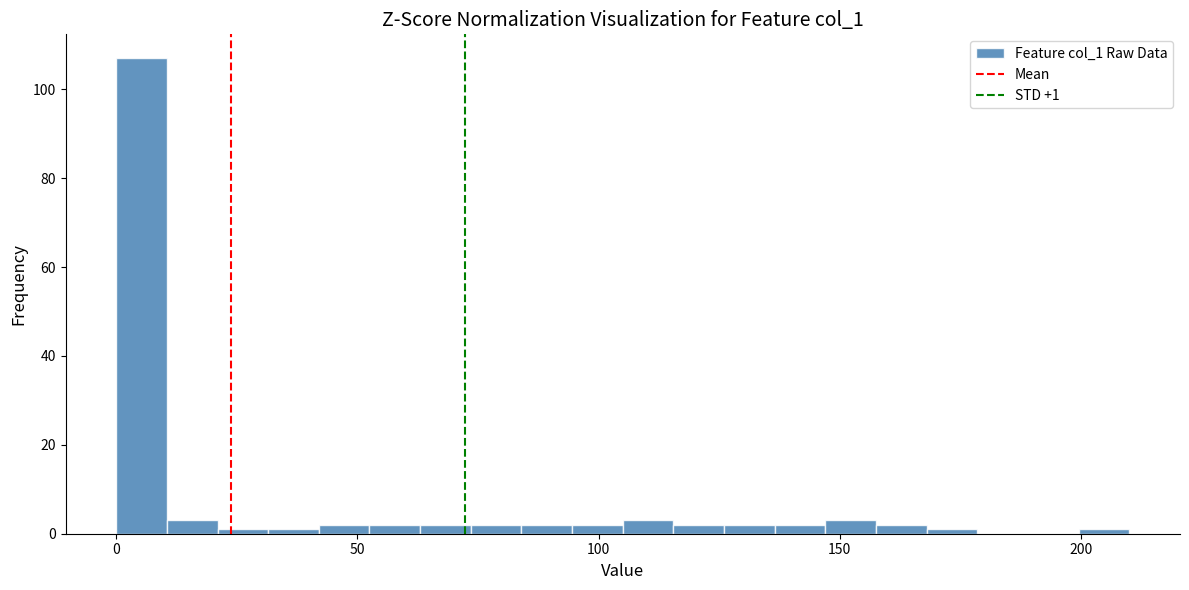

Around what value on the x-axis is the tallest bar? Give the approximate position of its centre, as read against the axis.

5